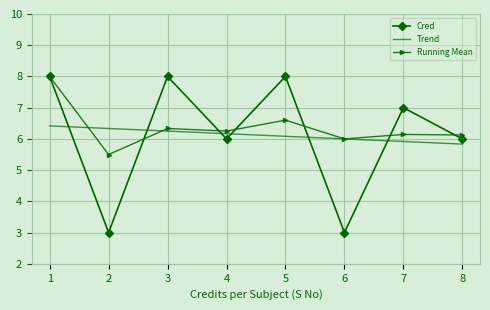

Rank the categories by value from lowest to highest.

2, 6, 4, 8, 7, 1, 3, 5